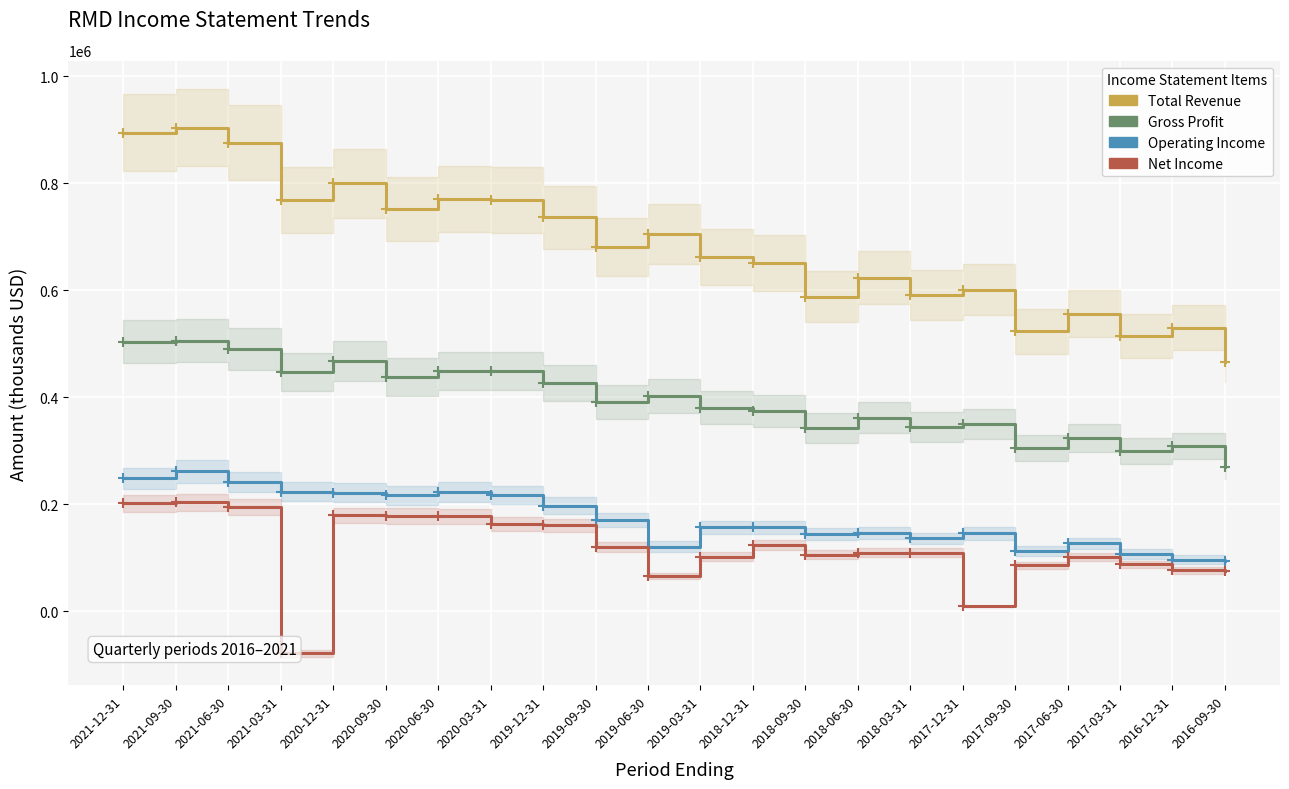

What is the average value of the Gross Profit series?

392623